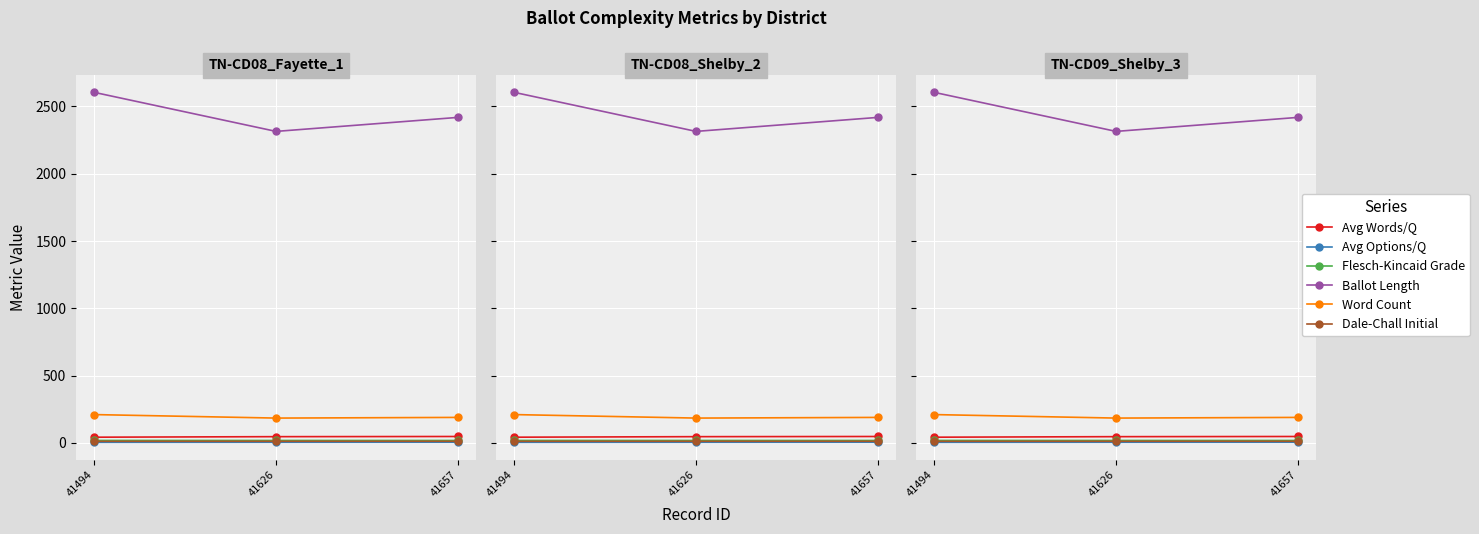

Reading left to right, transcribe all the data shown in this chart.

Avg Words/Q: 41494=42.0	41626=46.0	41657=47.2
Avg Options/Q: 41494=3.6	41626=4.0	41657=4.2
Flesch-Kincaid Grade: 41494=17.8	41626=17.7	41657=17.6
Ballot Length: 41494=2604.0	41626=2314.0	41657=2418.0
Word Count: 41494=210.0	41626=184.0	41657=189.0
Dale-Chall Initial: 41494=11.4	41626=11.5	41657=11.7